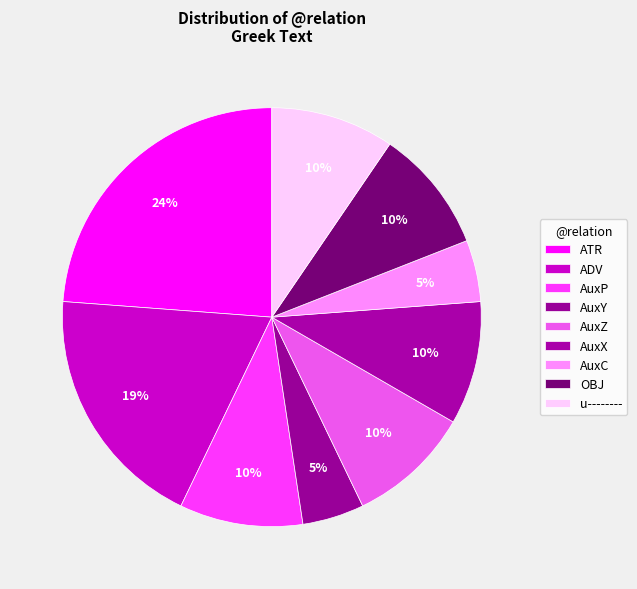

How many slices are in this pie chart?

9